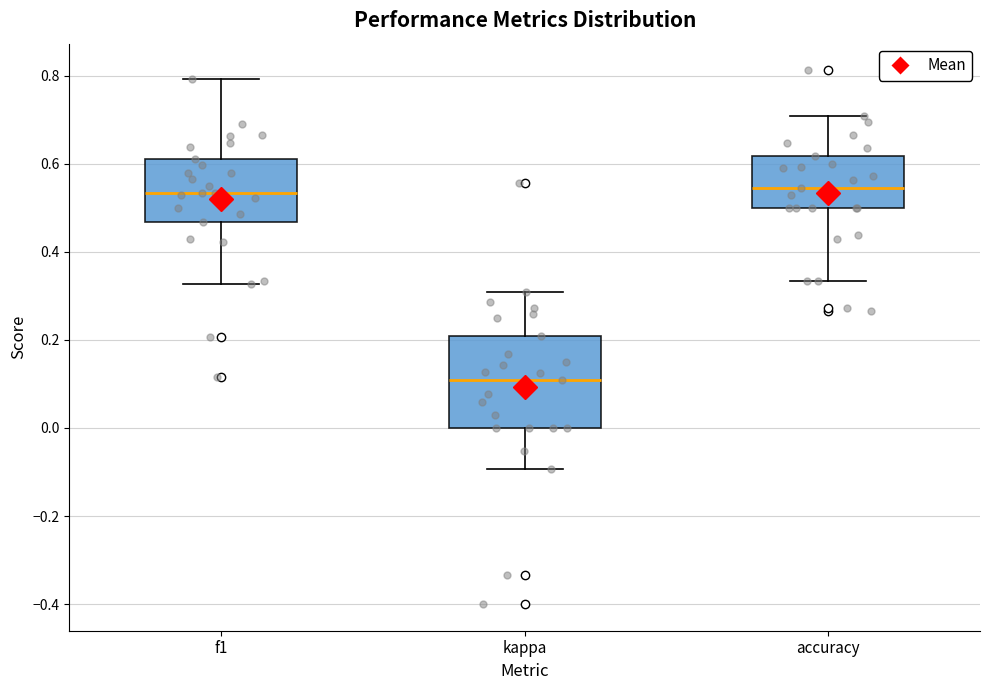

Reading left to right, transcribe this box plot: for each box, give where its median line is, the range the box spans, and where its two whiskers end, as read against the y-axis. The values are not printed on the chart, so give them approximately, as read against the axis.

f1: median 0.54, box 0.46 to 0.62, whiskers 0.32 to 0.80
kappa: median 0.10, box 0.00 to 0.20, whiskers -0.10 to 0.30
accuracy: median 0.54, box 0.50 to 0.62, whiskers 0.34 to 0.70